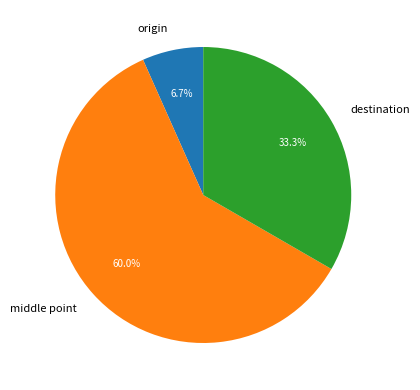

Does destination represent more than half of the total?

No